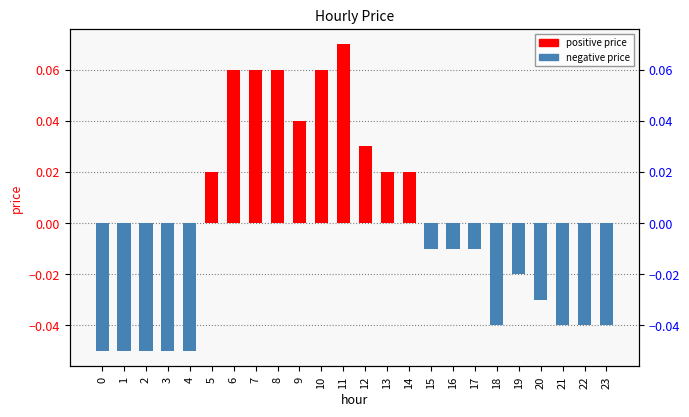

Does the chart contain stacked bars?

No